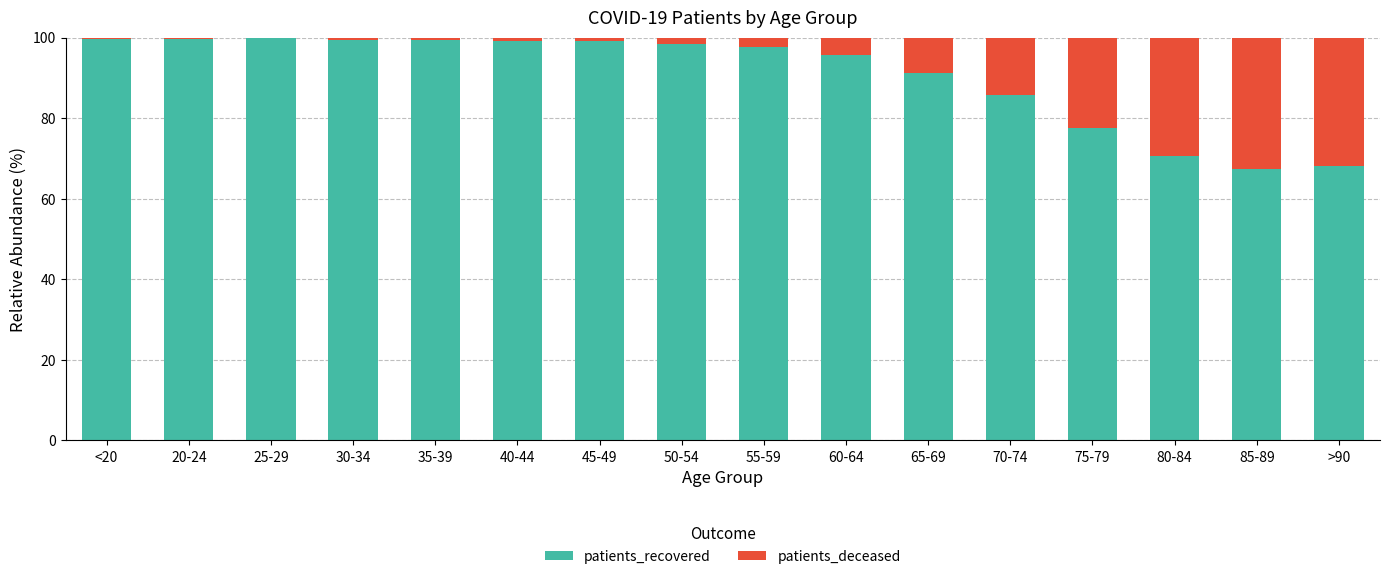

Are the bars grouped side by side (vs. stacked)?

No